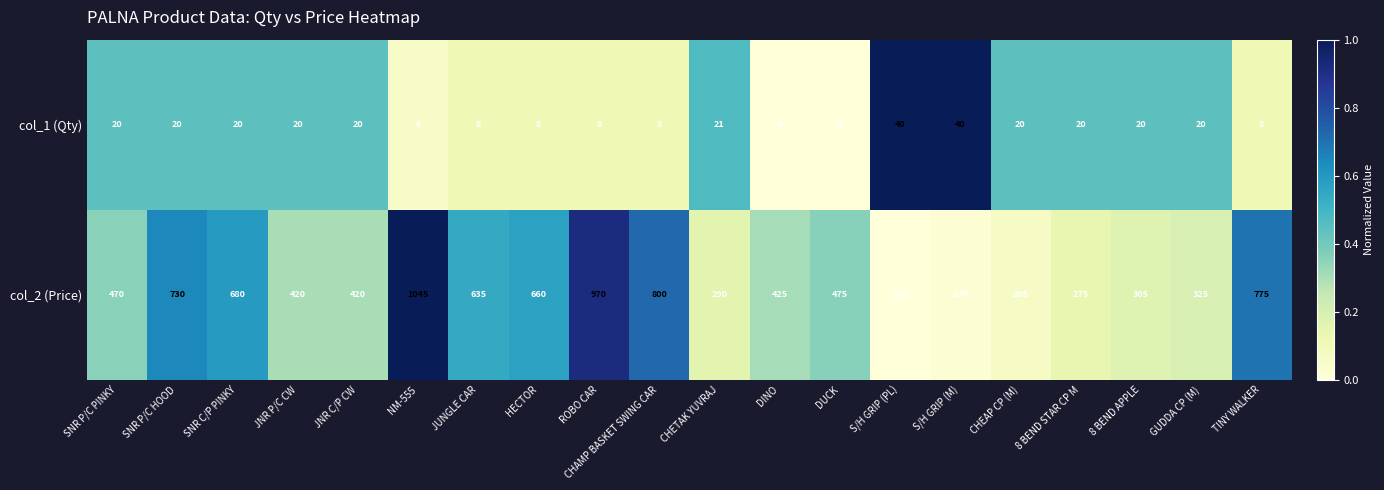

At 8 BEND APPLE, list the series in order from largest to smallest.

col_2 (Price), col_1 (Qty)